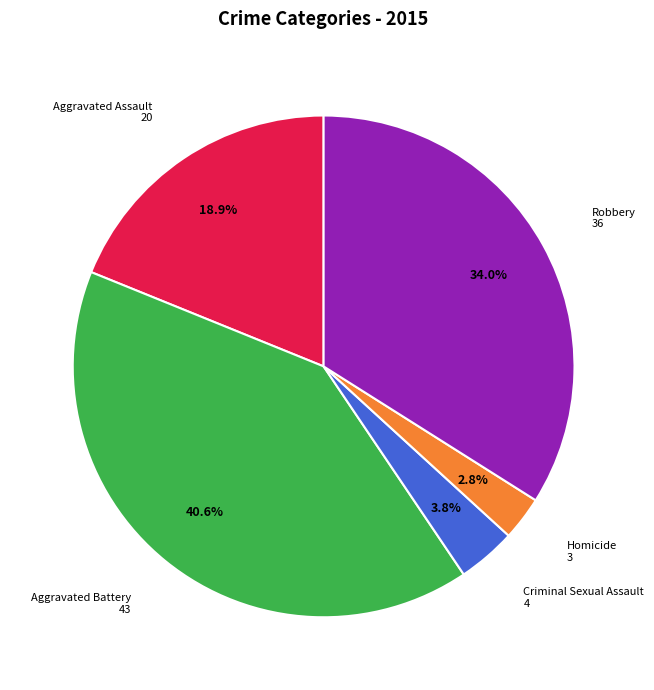

Is there any slice that represents more than half of the pie?

No